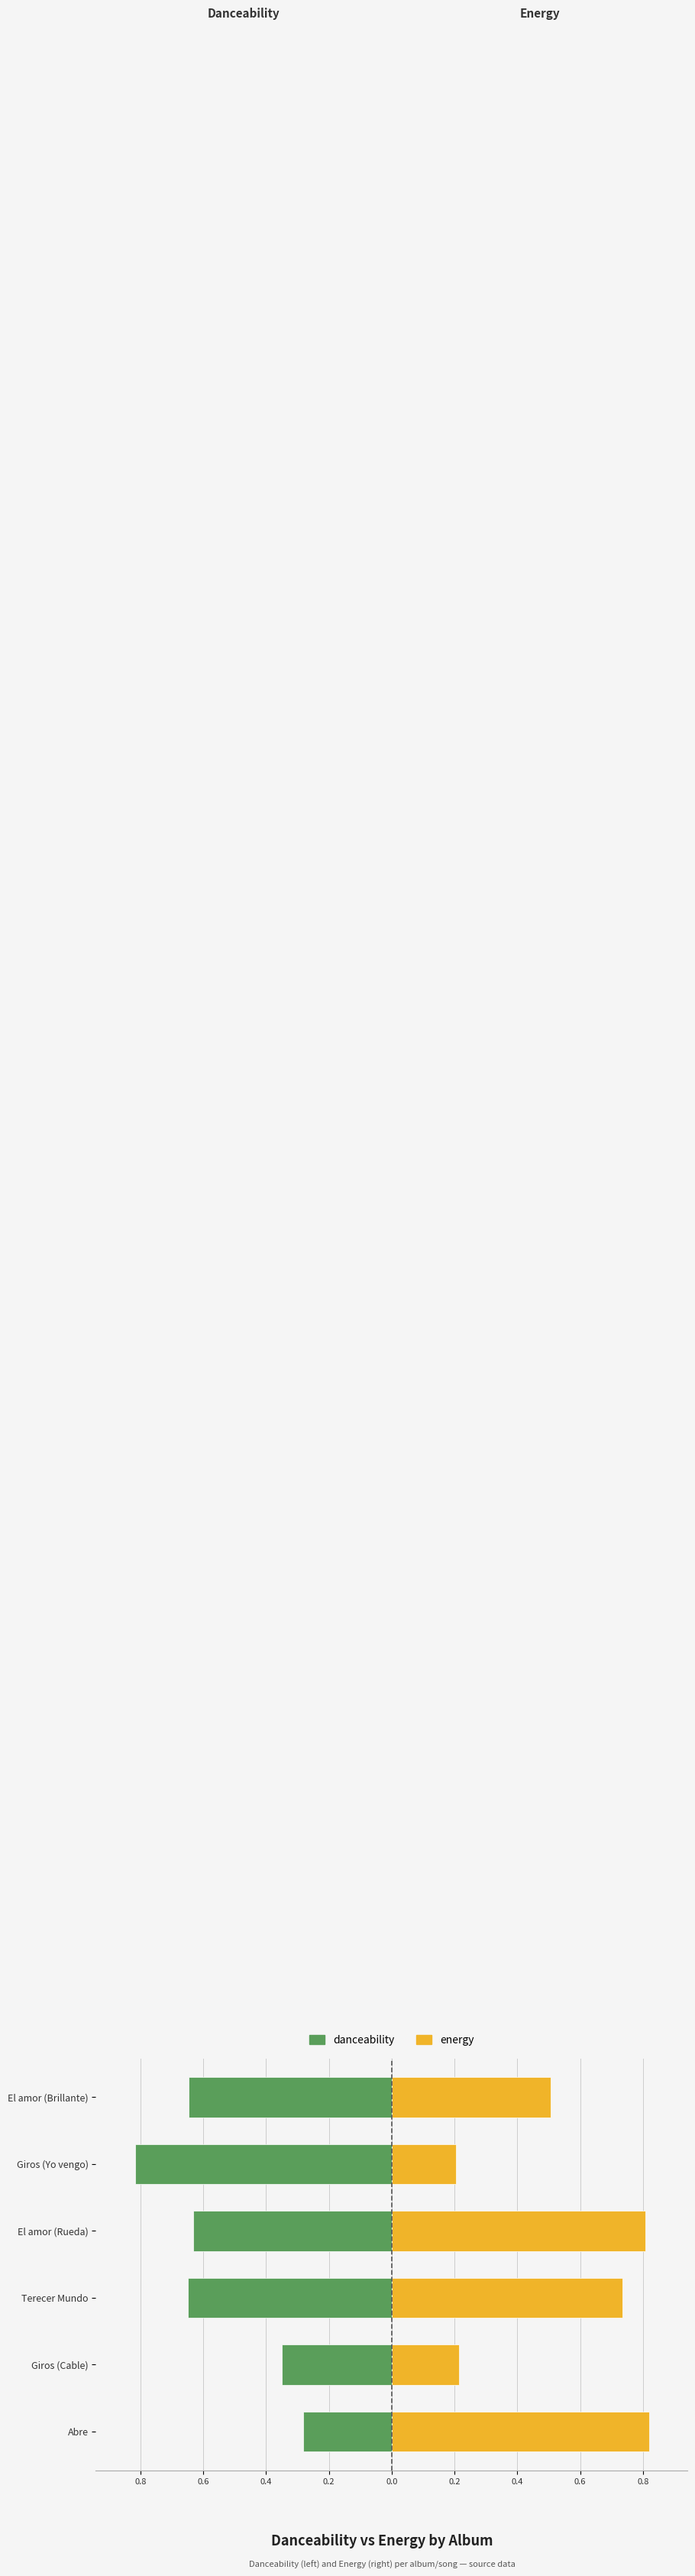

Is it true that danceability equals -0.6 at El amor (Brillante)?

True